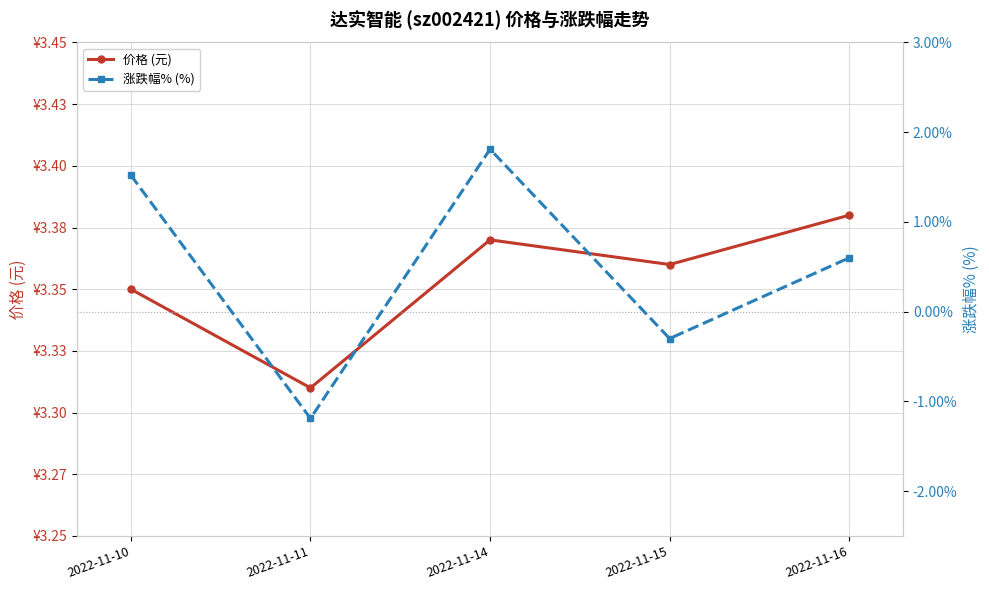

True or false: 涨跌幅% (%) and 价格 (元) intersect in this chart.

False